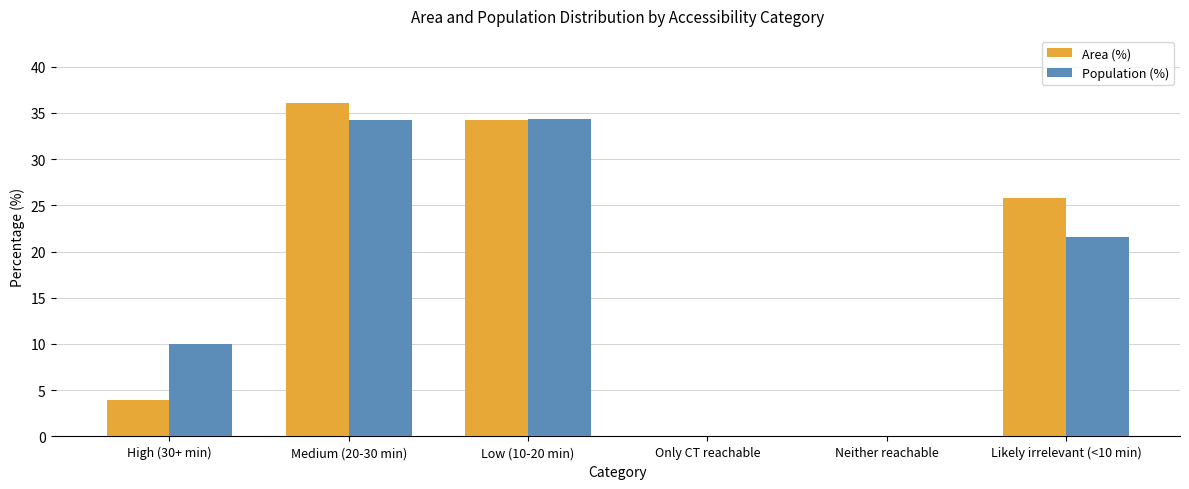

At which category is the sum across all series the highest?

Medium (20-30 min)